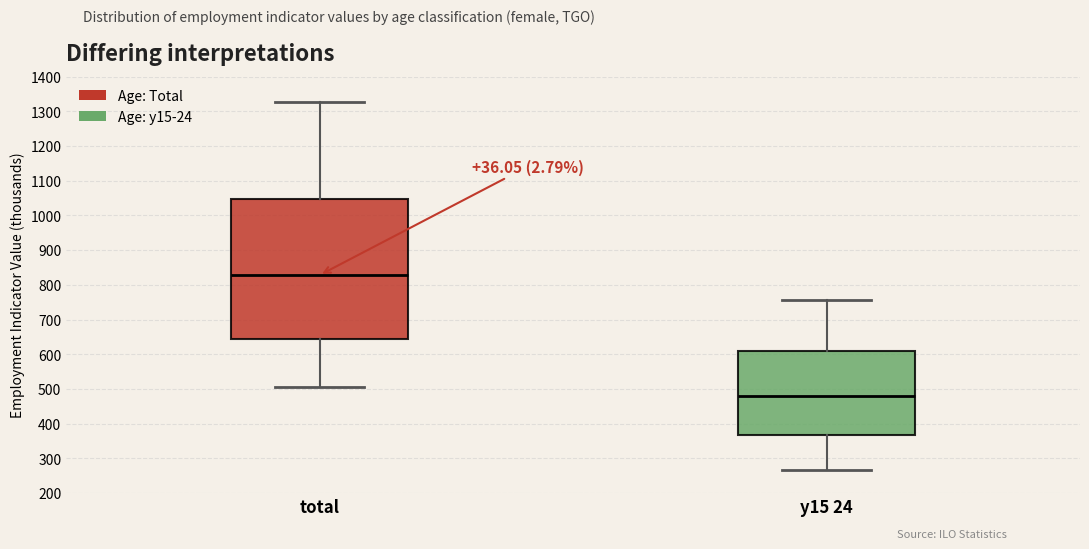

Comparing the boxes themselves (not the whiskers), which one is the tallest?

total